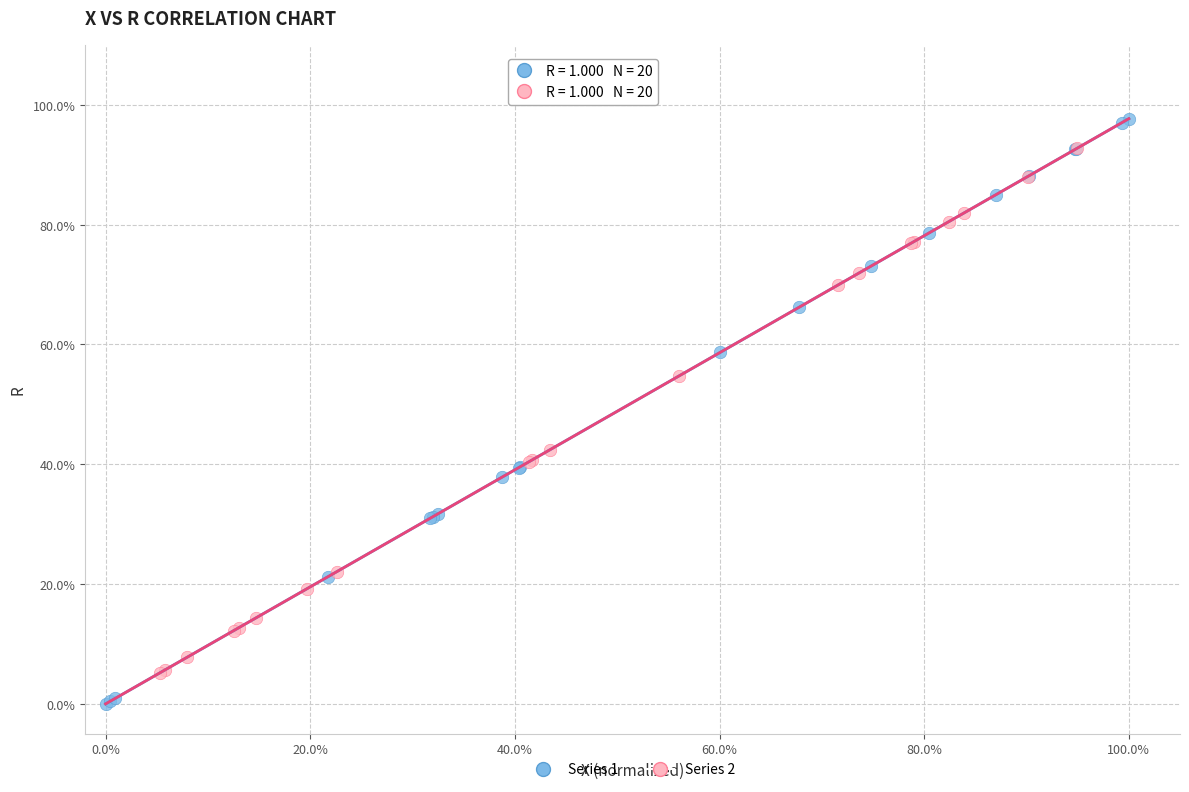

Which series reaches the minimum Y coordinate?

Series 1